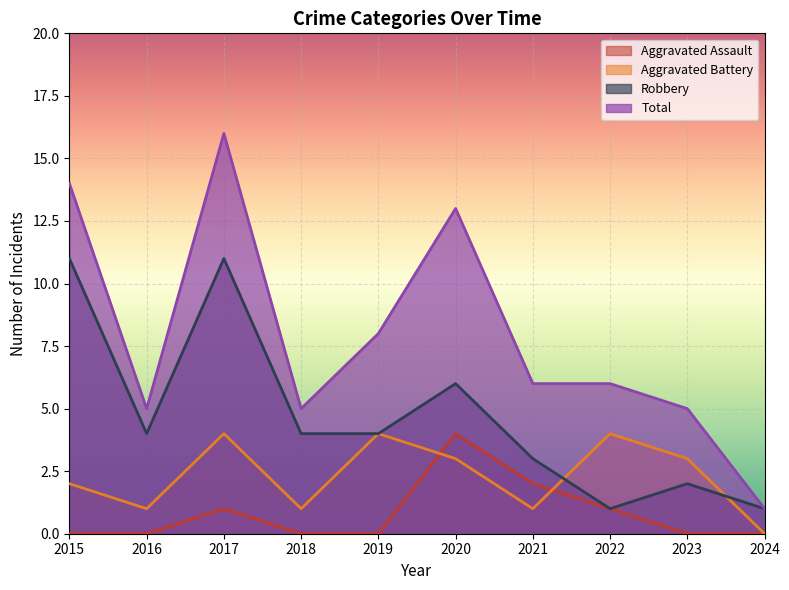

How many lines are shown in the chart?

4